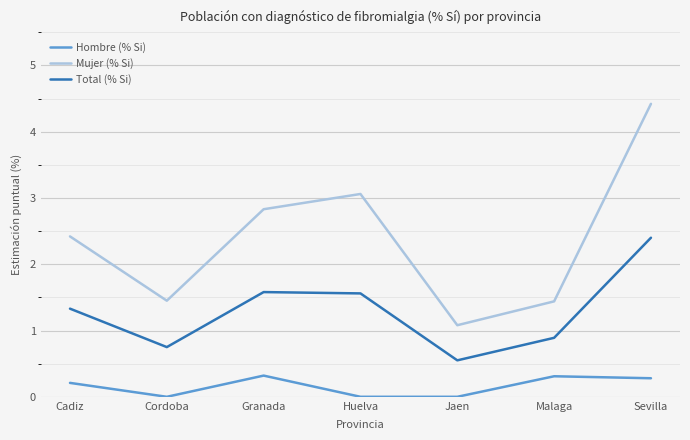

Does the chart have visible grid lines?

Yes